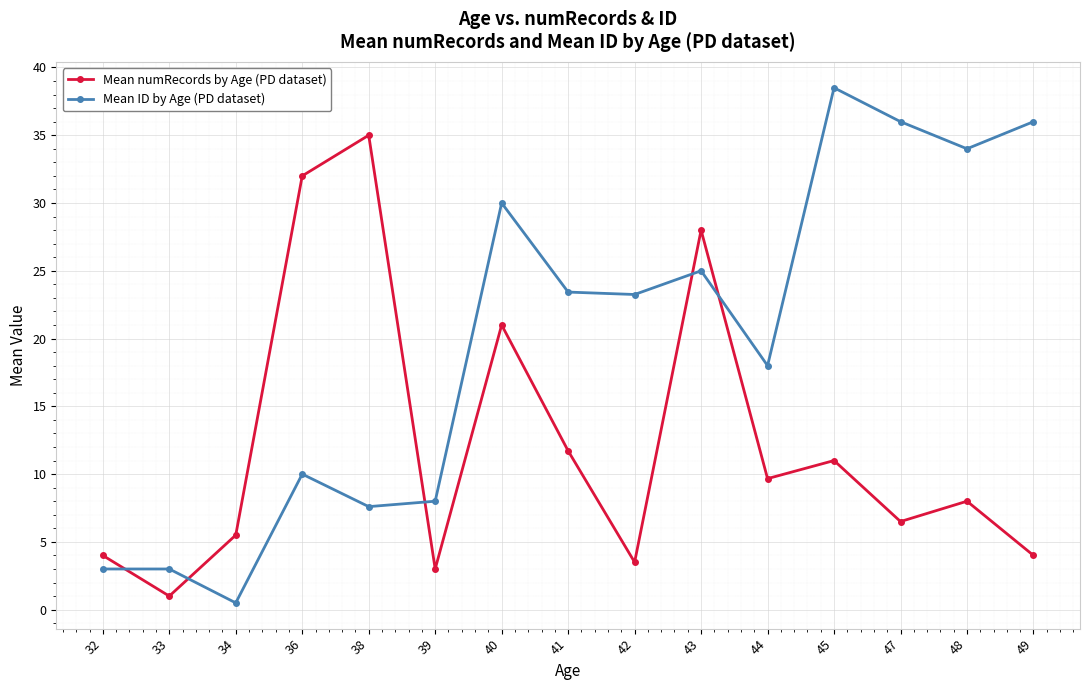

How many data points in Mean numRecords by Age (PD dataset) are less than 8?

7